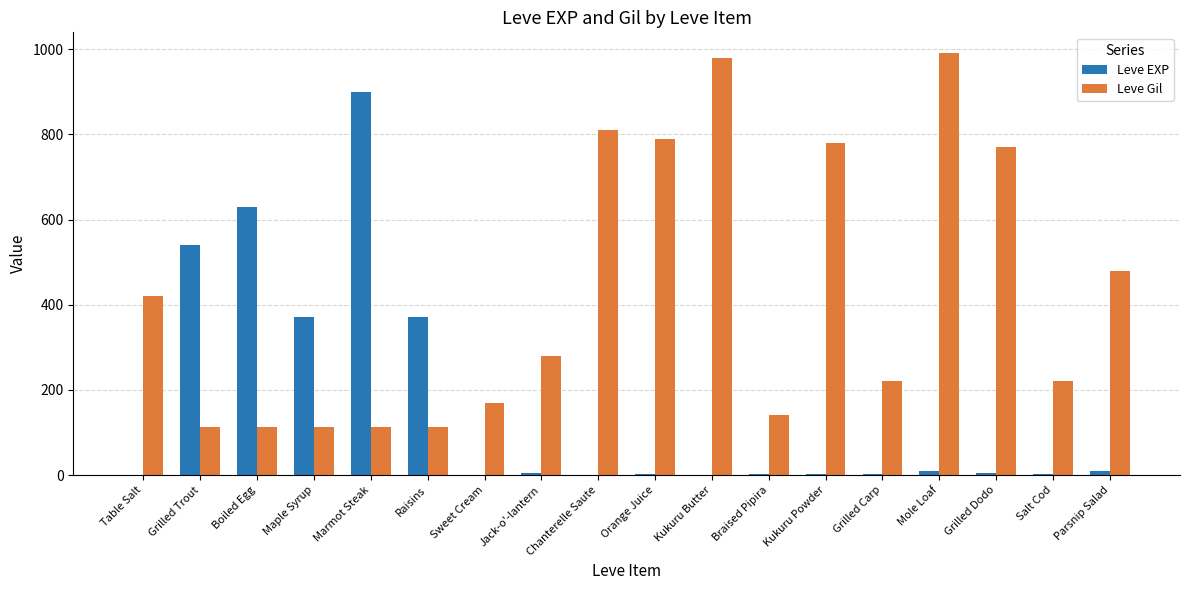

How many distinct data groups are displayed?

2